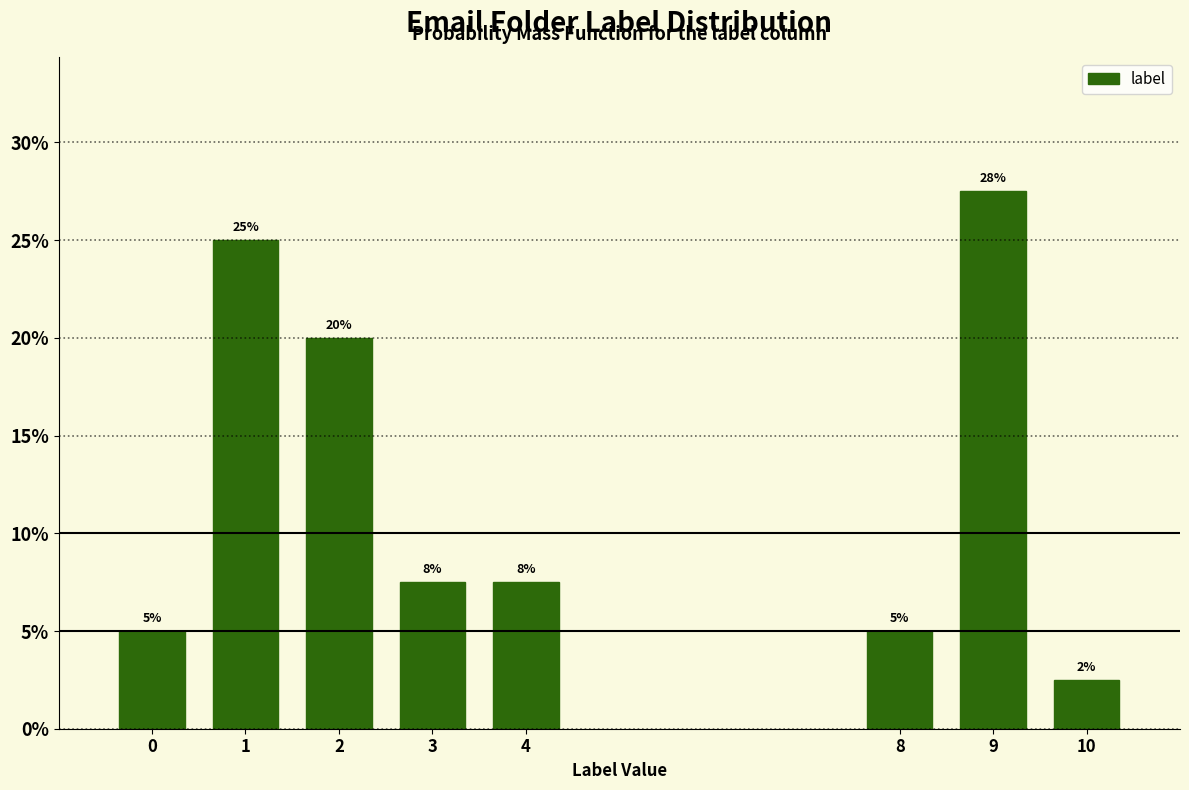

What value does the data have at 4?

7.5